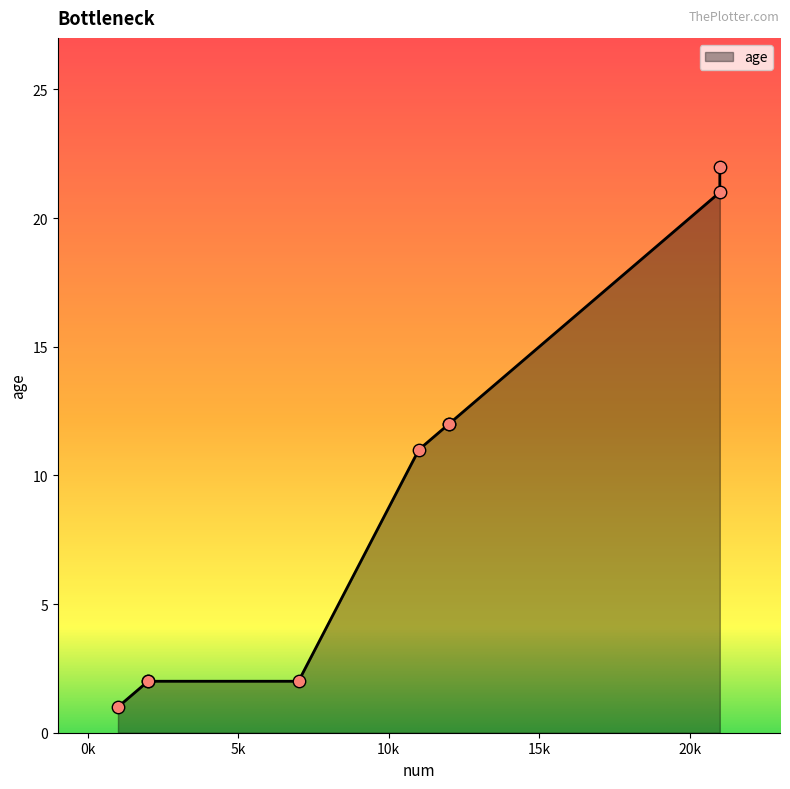

What is the change in value from 11 to 21?

+10